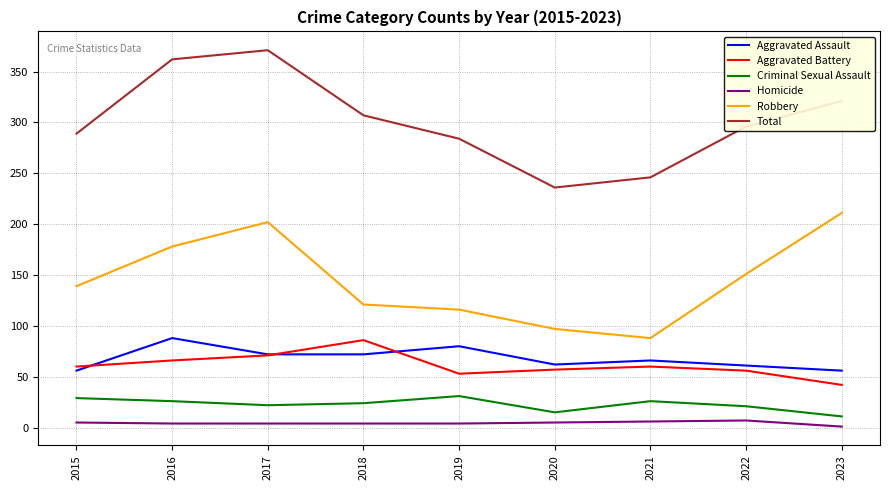

What is the maximum value shown in the chart?

371